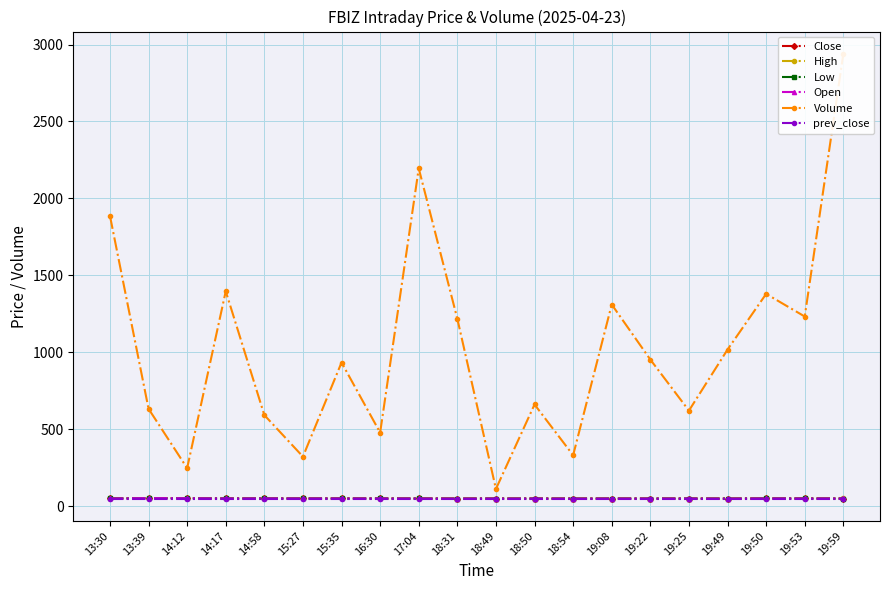

Is the value of Close at 14:58 greater than the value of Open at 14:58?

No